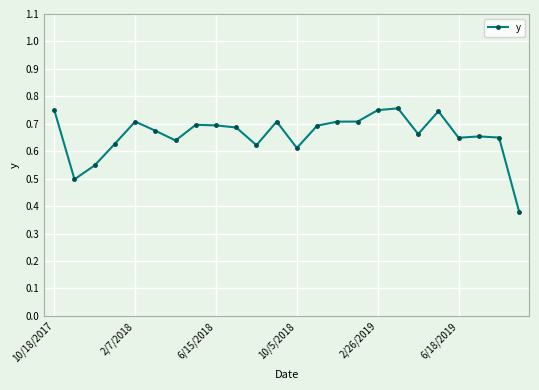

How many values are between 0 and 1?

24